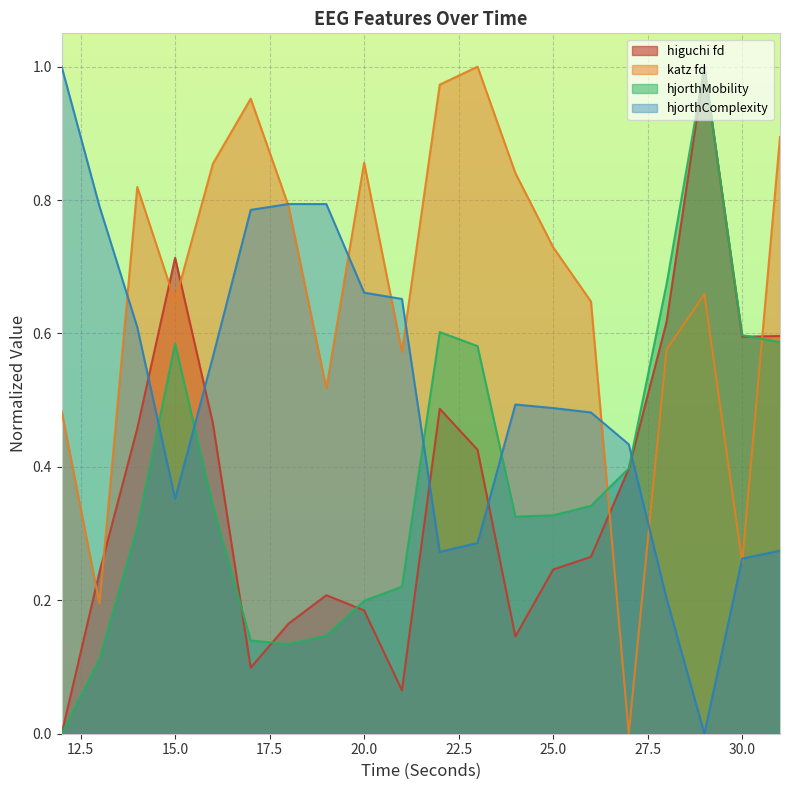

Is it true that hjorthMobility_EEG equals 0.6 at 22?

True